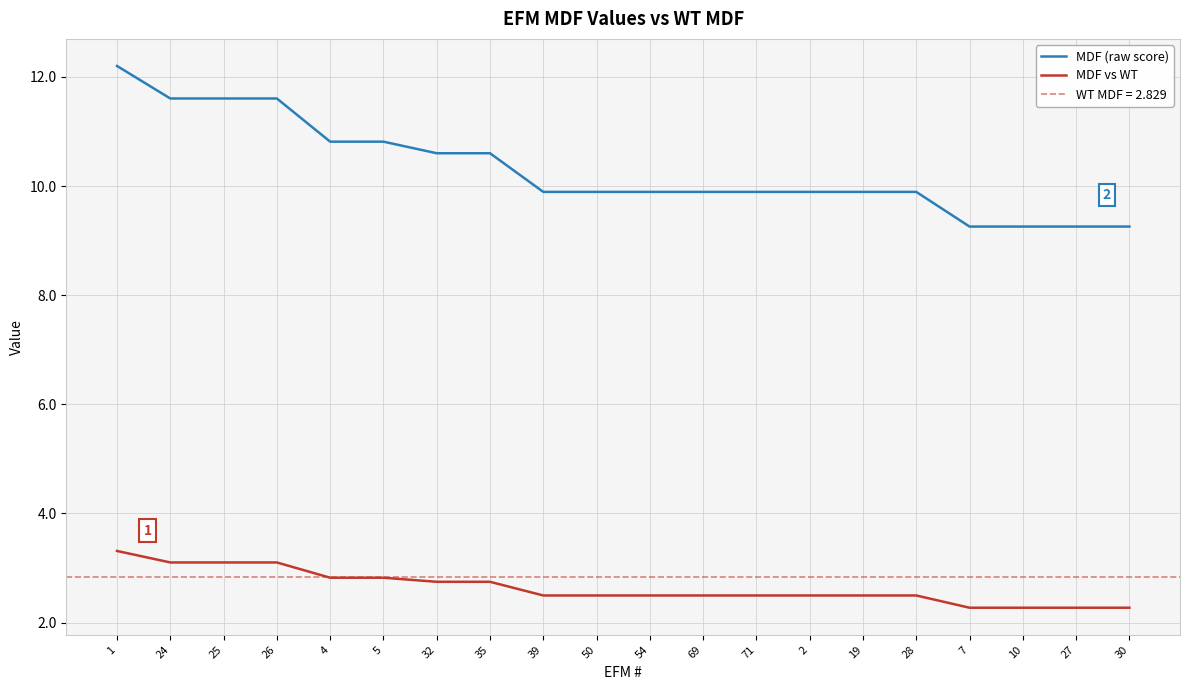

What is the sum of the MDF (raw score) values at 1 and 5?

23.0